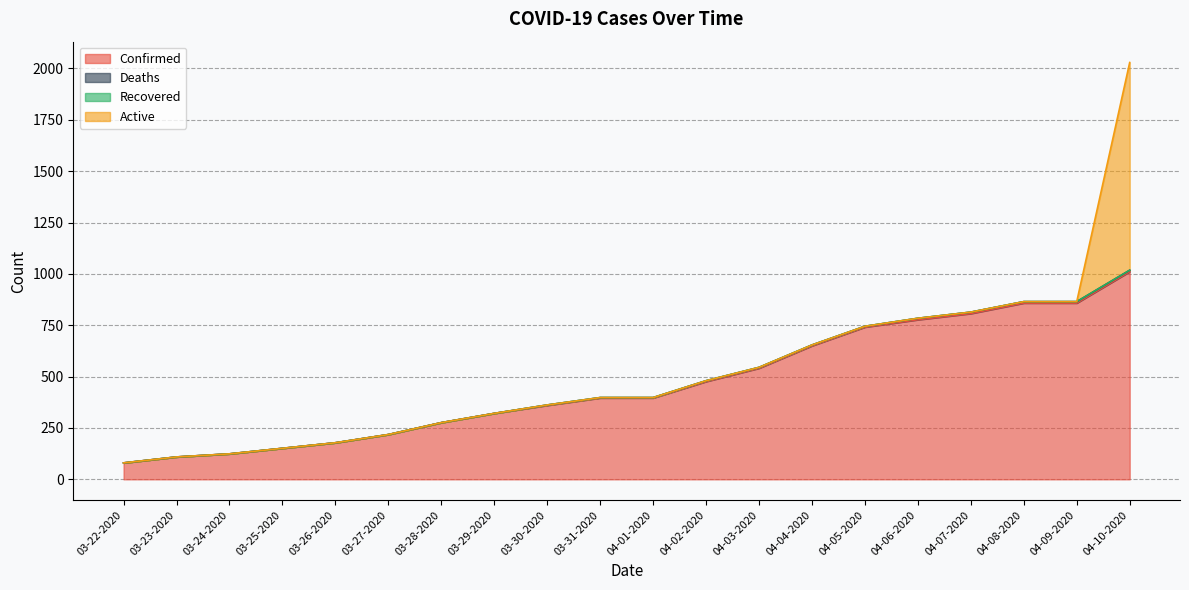

What is the sum of the Confirmed values at 03-29-2020 and 04-01-2020?

717